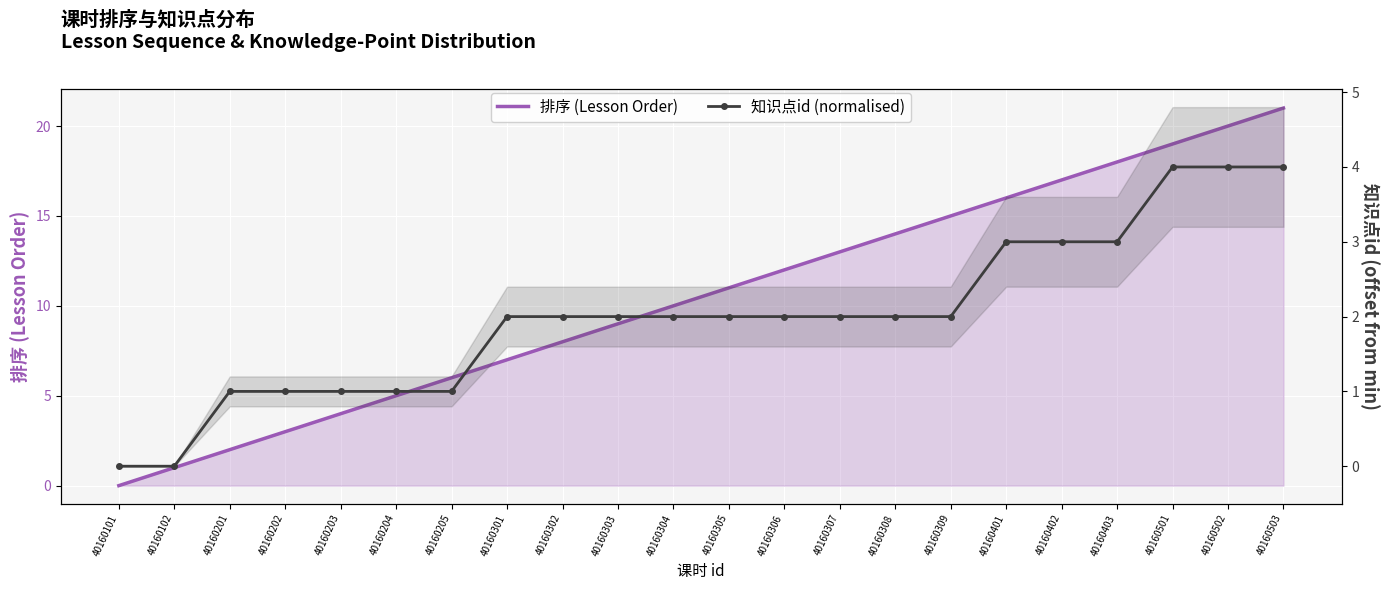

Reading left to right, what are all the values shown in this chart?

排序 (Lesson Order): 40160101=0	40160102=1	40160201=2	40160202=3	40160203=4	40160204=5	40160205=6	40160301=7	40160302=8	40160303=9	40160304=10	40160305=11	40160306=12	40160307=13	40160308=14	40160309=15	40160401=16	40160402=17	40160403=18	40160501=19	40160502=20	40160503=21
知识点id (normalised): 40160101=0	40160102=0	40160201=1	40160202=1	40160203=1	40160204=1	40160205=1	40160301=2	40160302=2	40160303=2	40160304=2	40160305=2	40160306=2	40160307=2	40160308=2	40160309=2	40160401=3	40160402=3	40160403=3	40160501=4	40160502=4	40160503=4